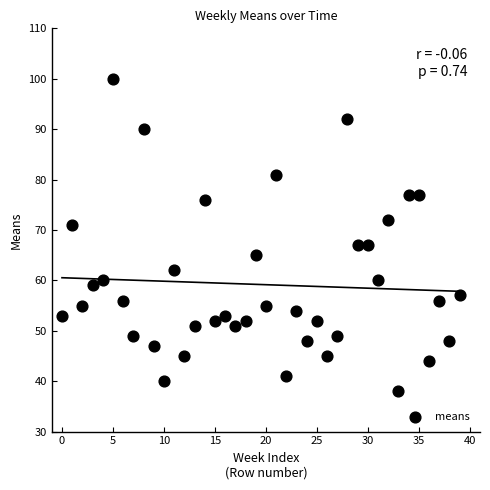

What is the range of Y values (max minus min)?

62